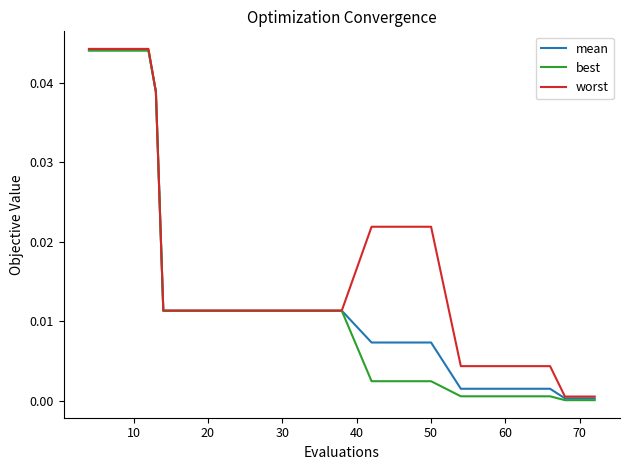

Which series has the largest range (max minus min)?

best